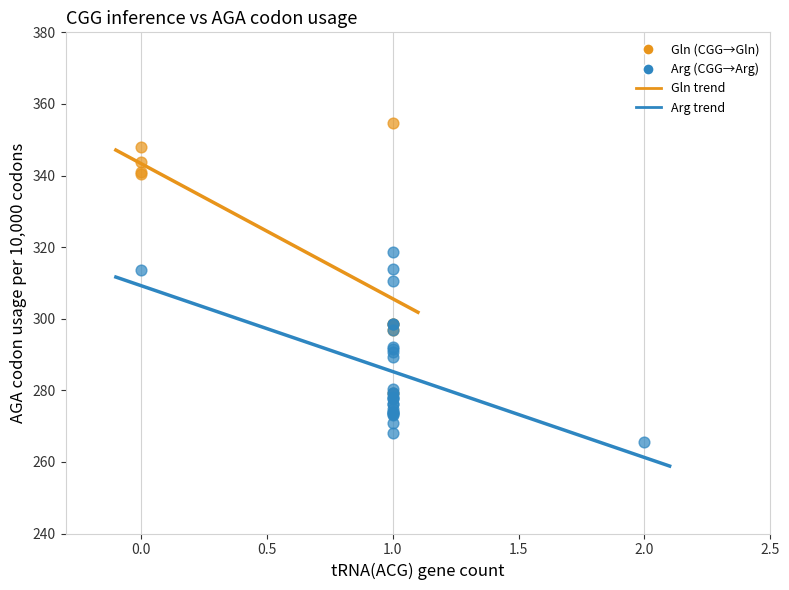

Which series reaches the maximum Y coordinate?

Gln (CGG→Gln)